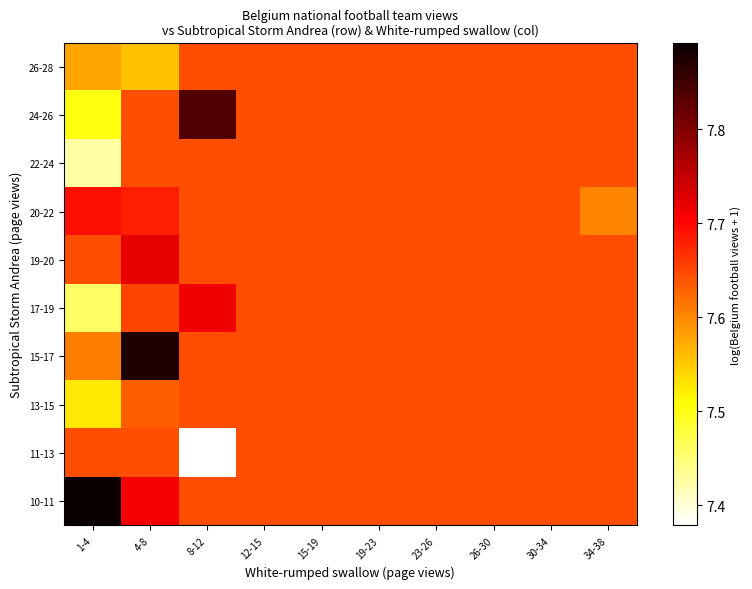

Between 23-26 and 26-30, which series saw the biggest shift?

10-11